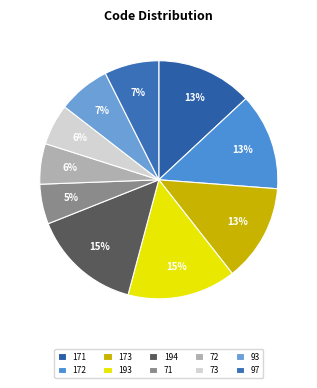

Does 172 represent more than half of the total?

No